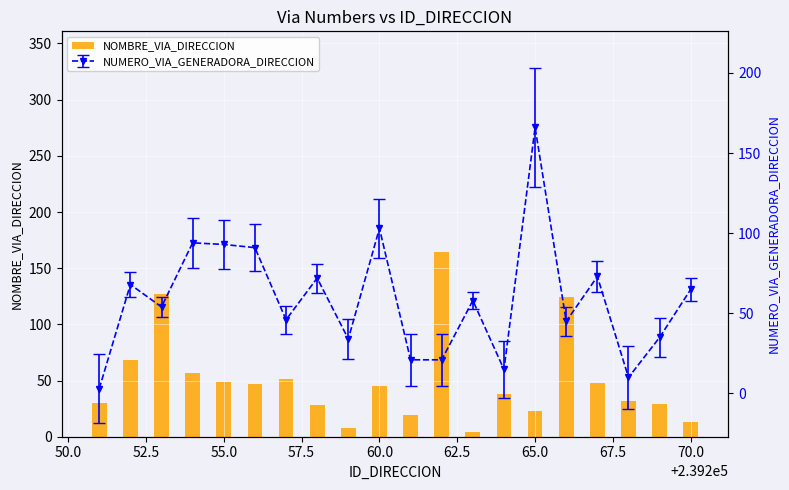

What is the average value of the NOMBRE_VIA_DIRECCION series?

50